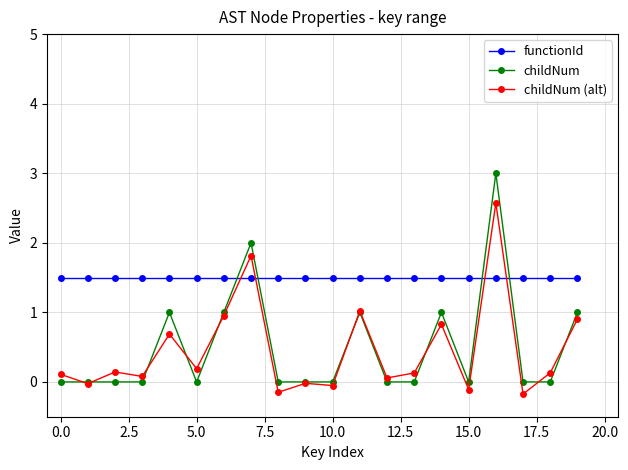

What is the maximum value shown in the chart?

3.0